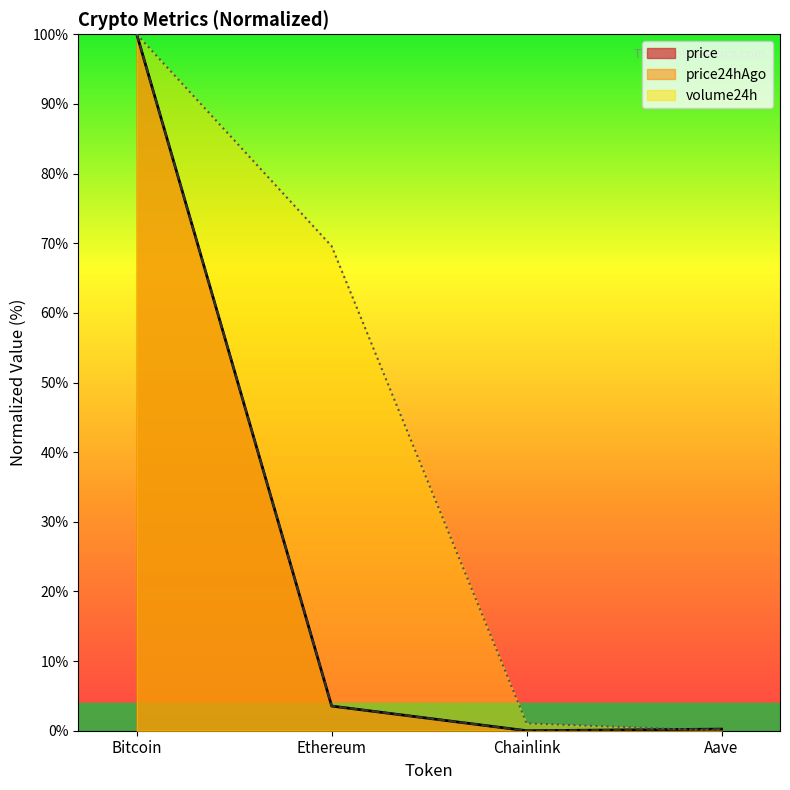

What is the sum of all volume24h values?

170.6